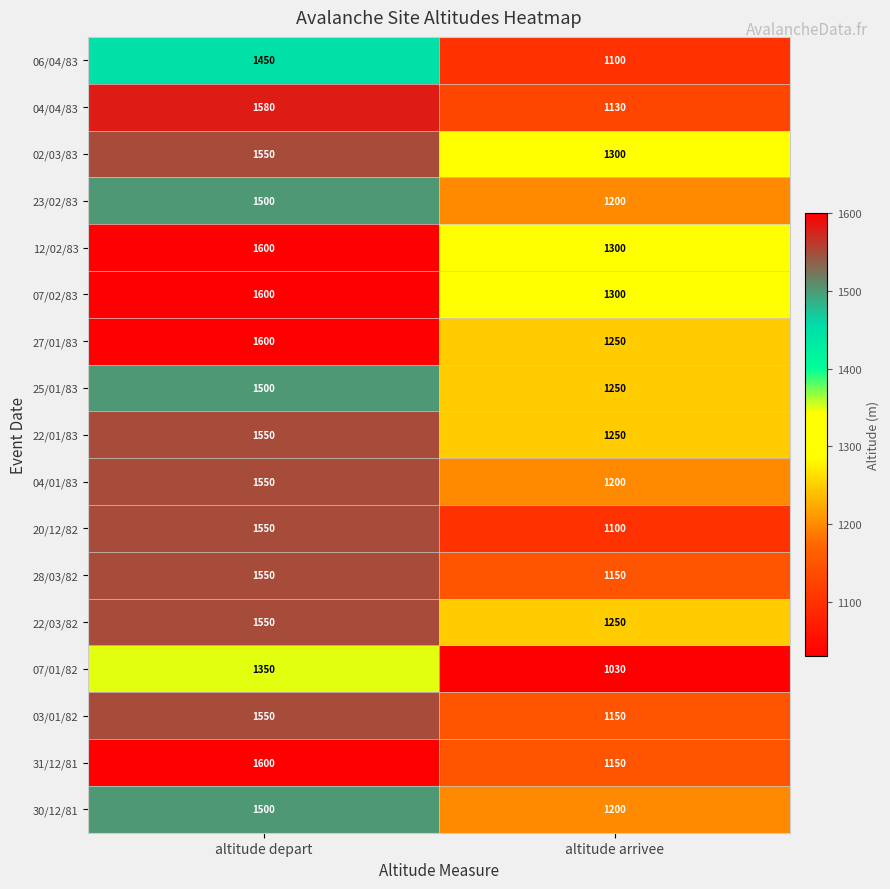

The 02/03/83 series shows 2476 at altitude depart. True or false?

False